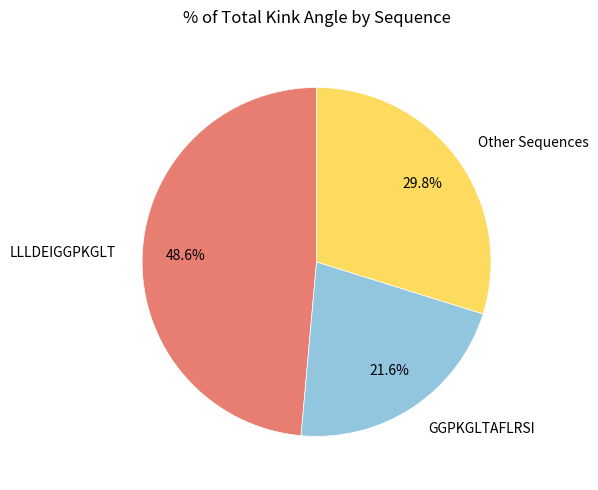

Rank the categories by value from highest to lowest.

LLLDEIGGPKGLT, Other Sequences, GGPKGLTAFLRSI